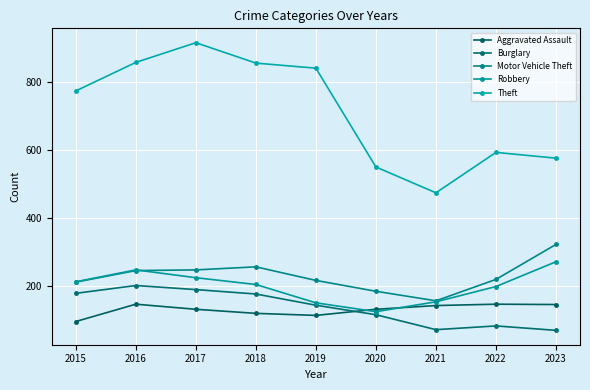

Does the chart display data point markers on the line(s)?

Yes